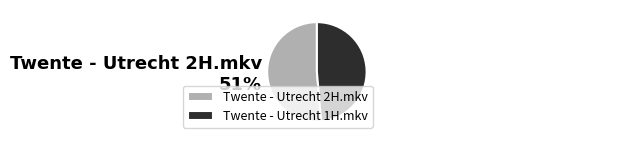

Which has a higher value, Twente - Utrecht 2H.mkv or Twente - Utrecht 1H.mkv?

Twente - Utrecht 2H.mkv